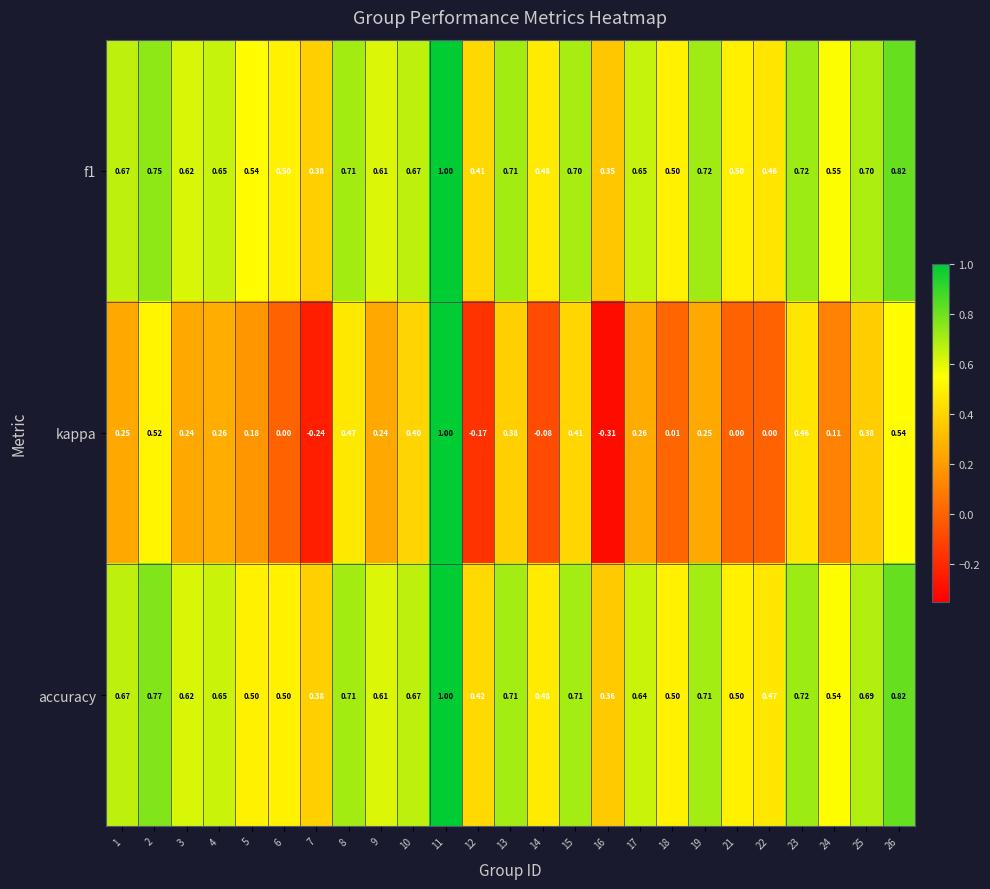

At which category is the sum across all series the highest?

11